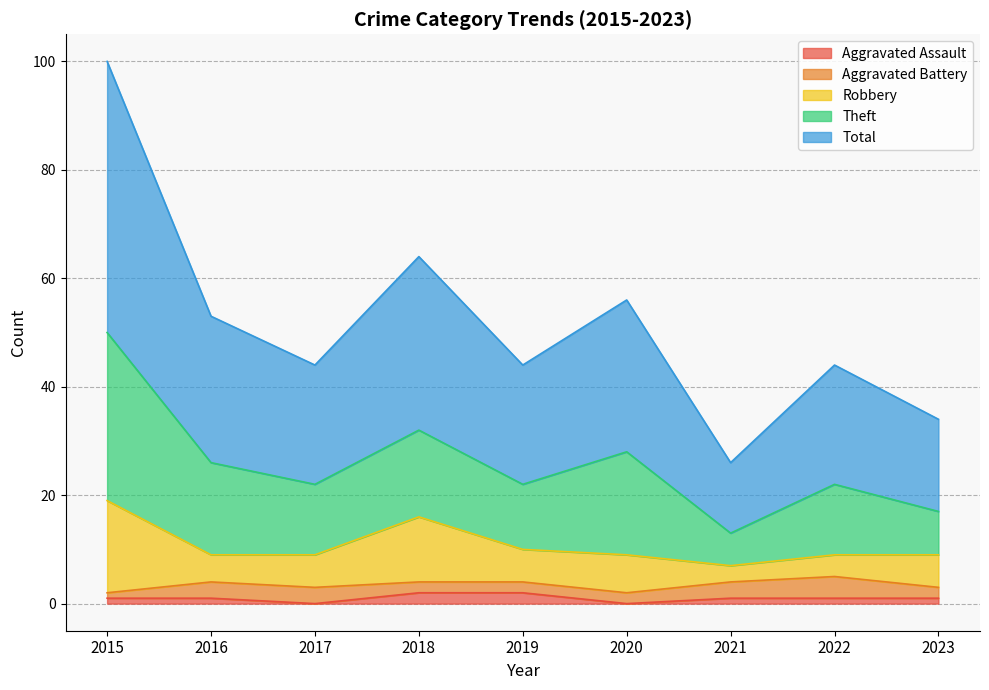

True or false: Aggravated Battery and Total intersect in this chart.

False